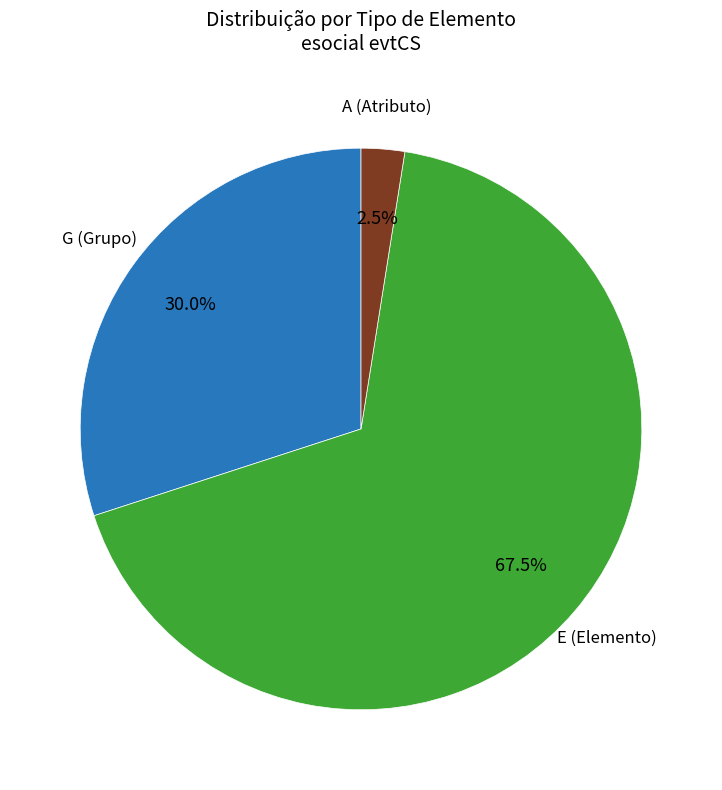

Does any single category account for the majority?

Yes